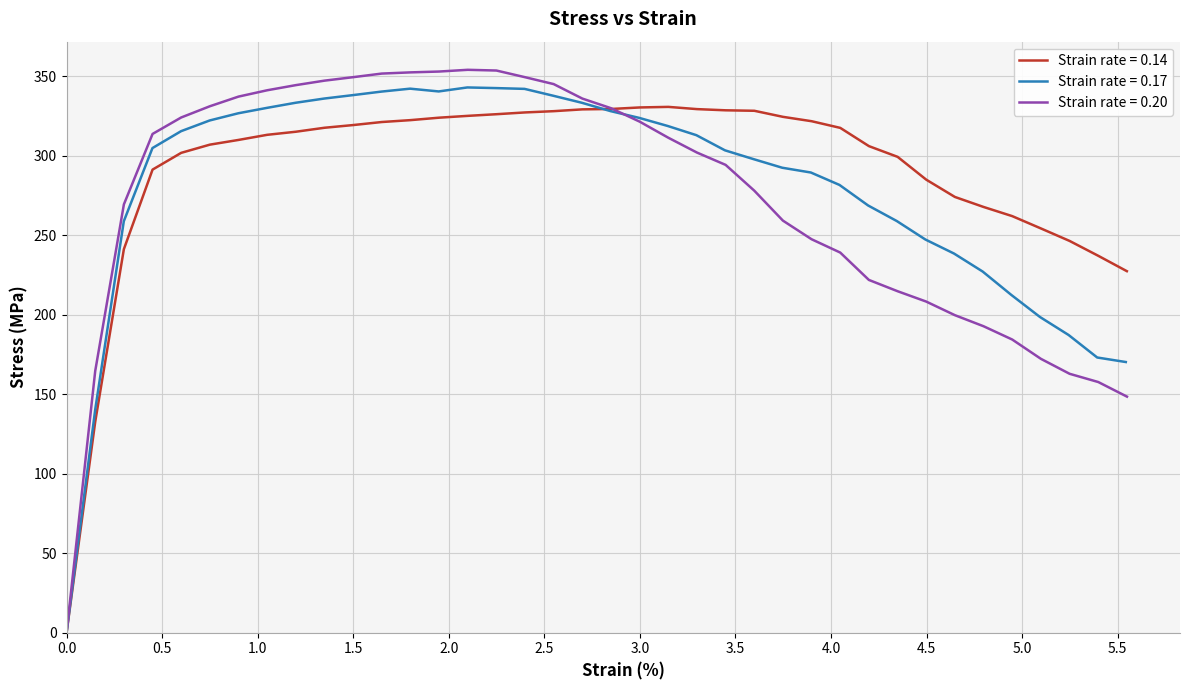

True or false: 0.20 has more than 0 interior local peaks.

True